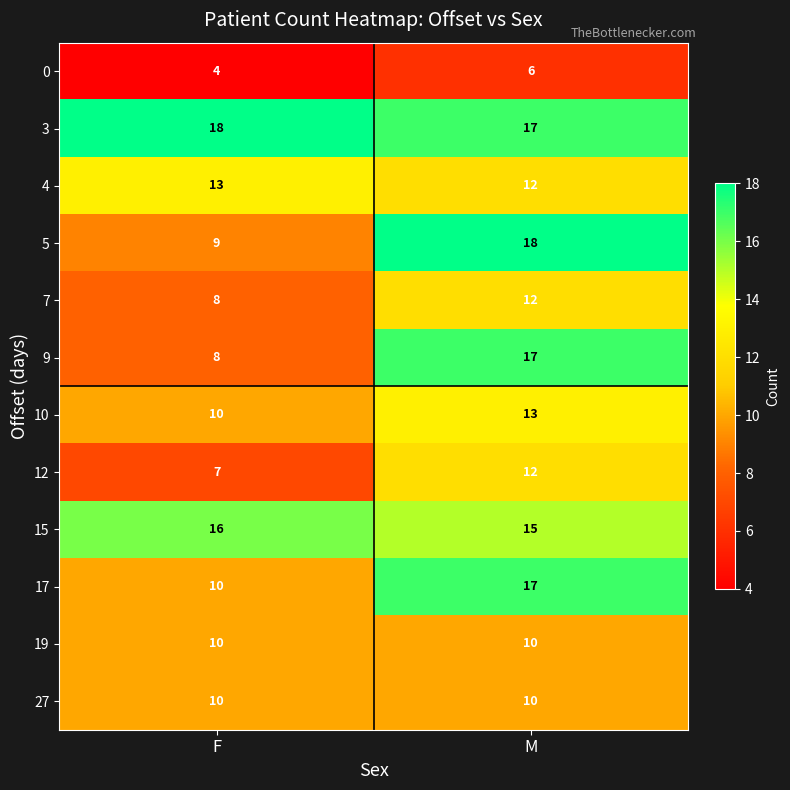

The value of 10 at F is 16. True or false?

False